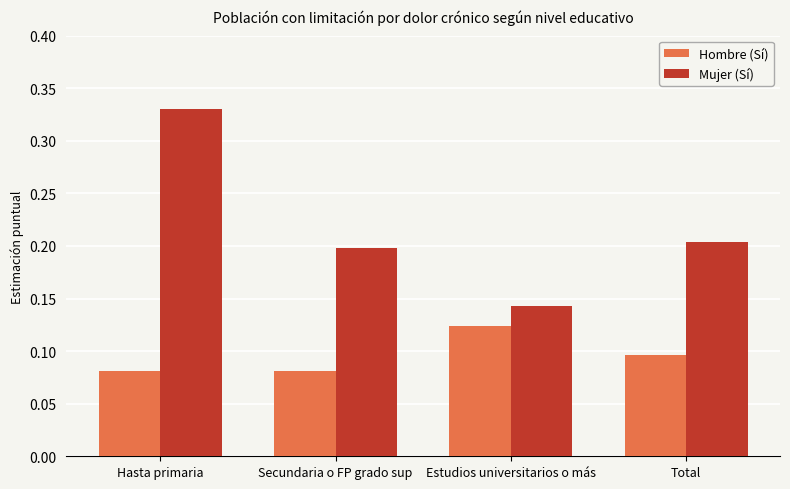

Where is Mujer (Sí) nearest to the value 0?

Estudios universitarios o más